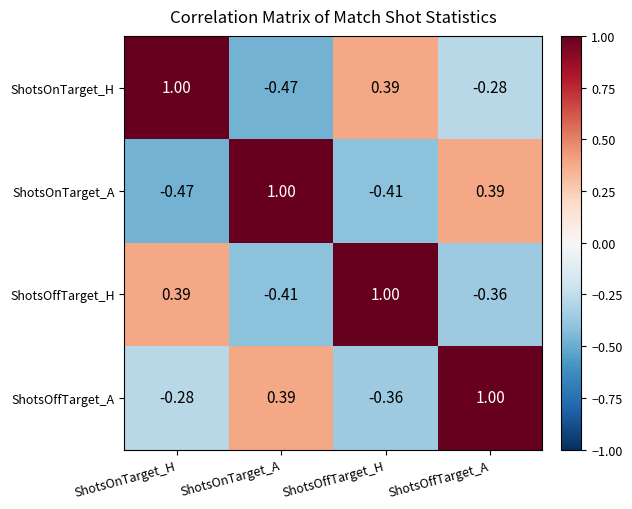

Where does the ShotsOnTarget_H series first go above 0?

ShotsOnTarget_H